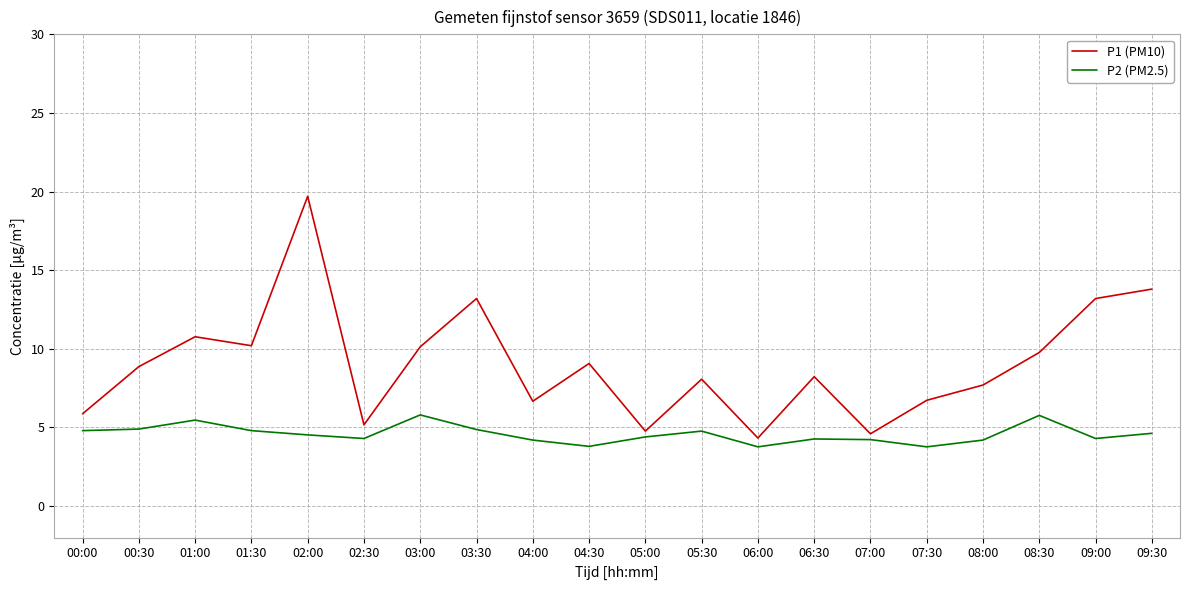

List the series in order of their peak value, highest first.

P1 (PM10), P2 (PM2.5)